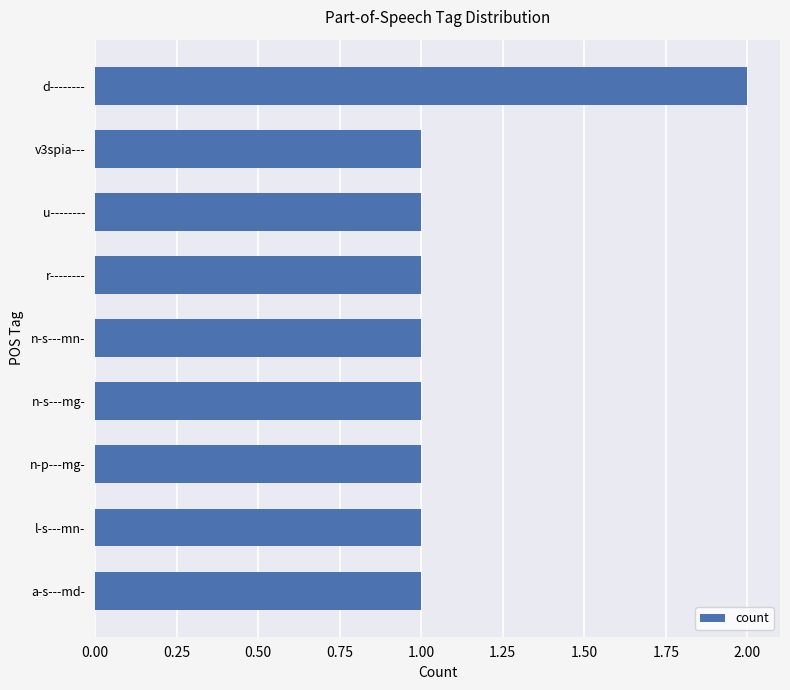

What is the value of the 7th bar from the top?

1